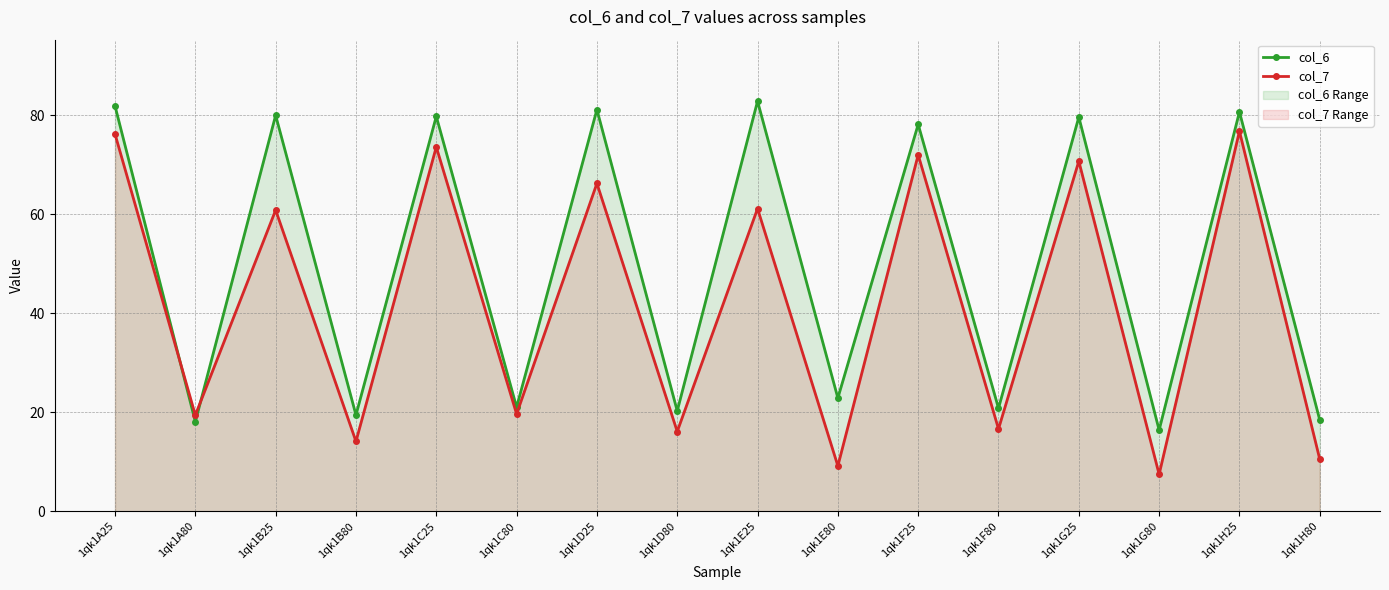

Where is the first local maximum for col_6?

1qk1B25